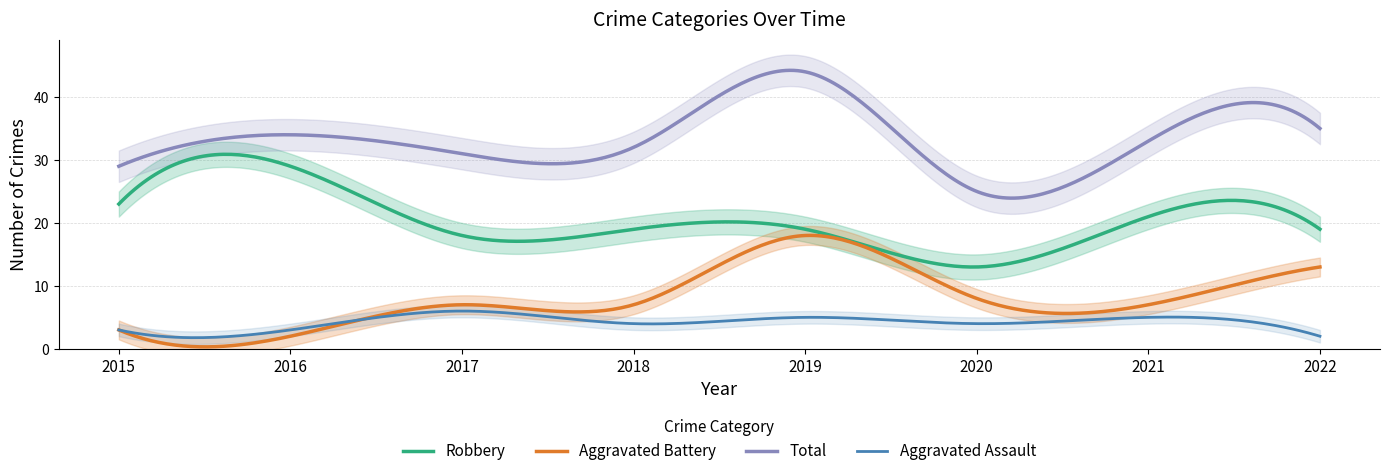

Reading right to left, what are all the values shown in this chart?

Aggravated Assault: 2022=2	2021=5	2020=4	2019=5	2018=4	2017=6	2016=3	2015=3
Aggravated Battery: 2022=13	2021=7	2020=8	2019=18	2018=7	2017=7	2016=2	2015=3
Robbery: 2022=19	2021=21	2020=13	2019=19	2018=19	2017=18	2016=29	2015=23
Total: 2022=35	2021=33	2020=25	2019=44	2018=32	2017=31	2016=34	2015=29